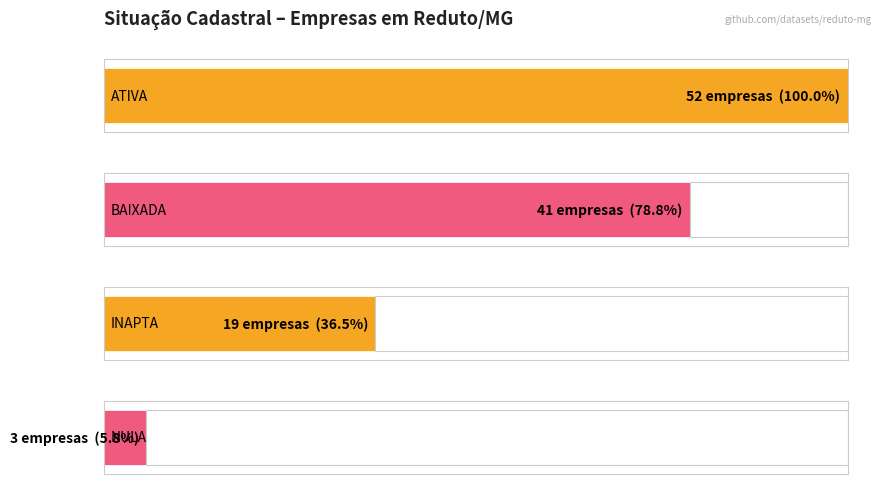

What is the smallest value displayed?

3